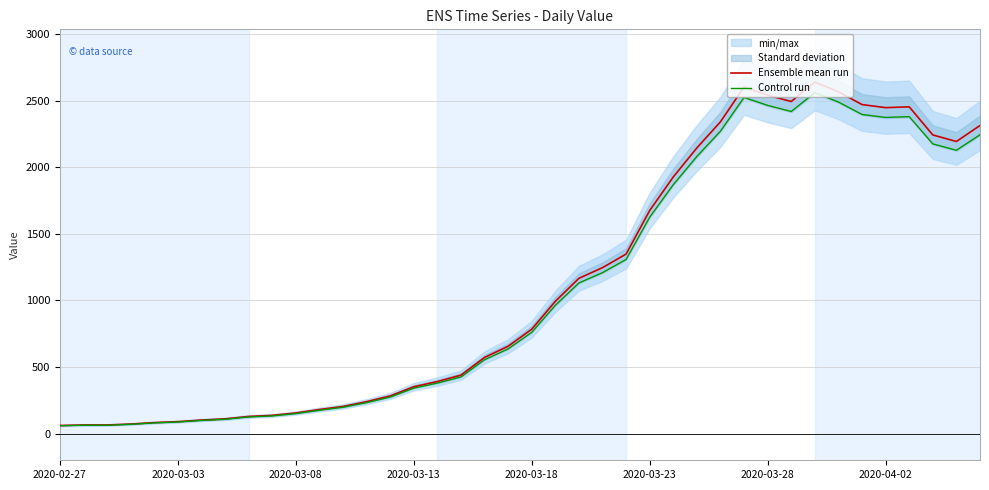

What is the average value of the Ensemble mean run series?

1124.3